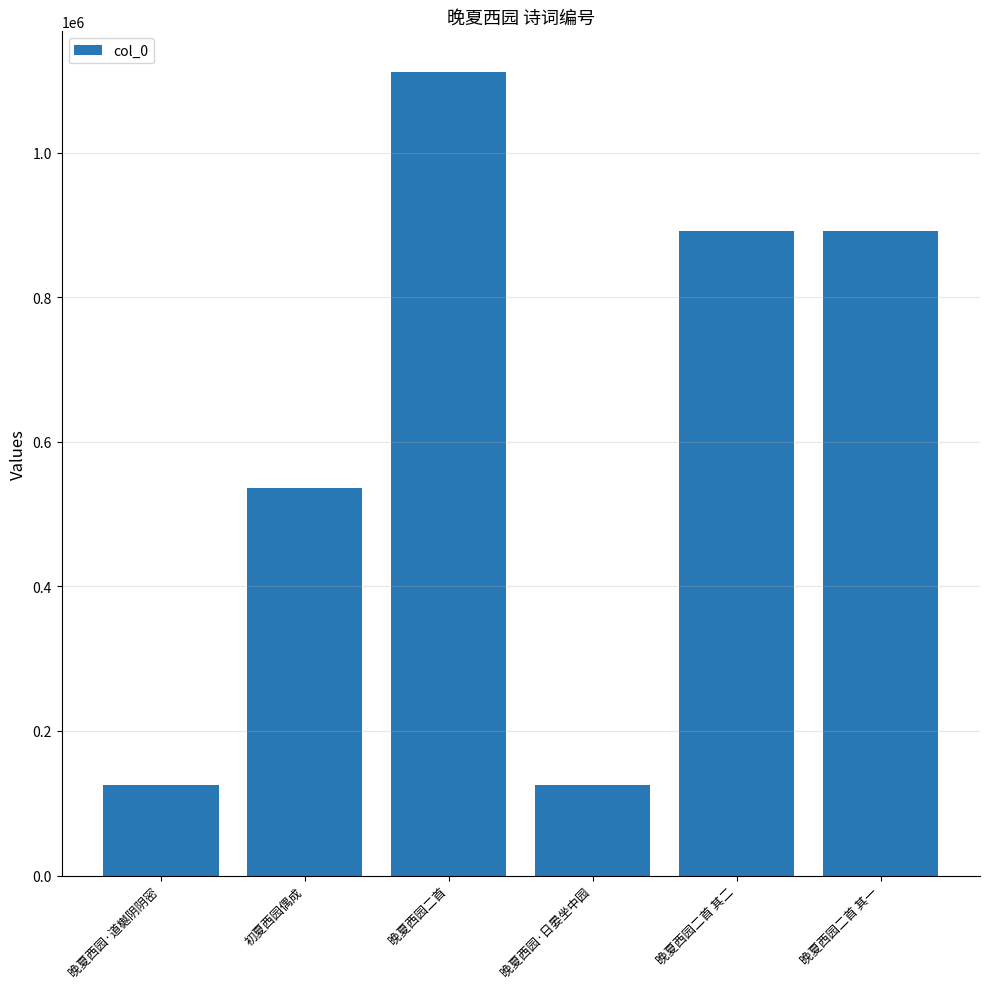

Where is the data nearest to the value 618462?

初夏西园偶成